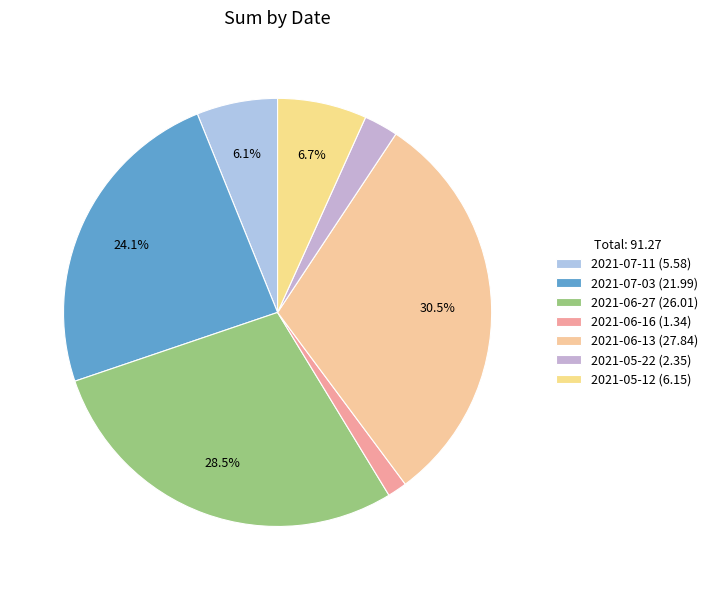

Count the number of slices in the pie.

7